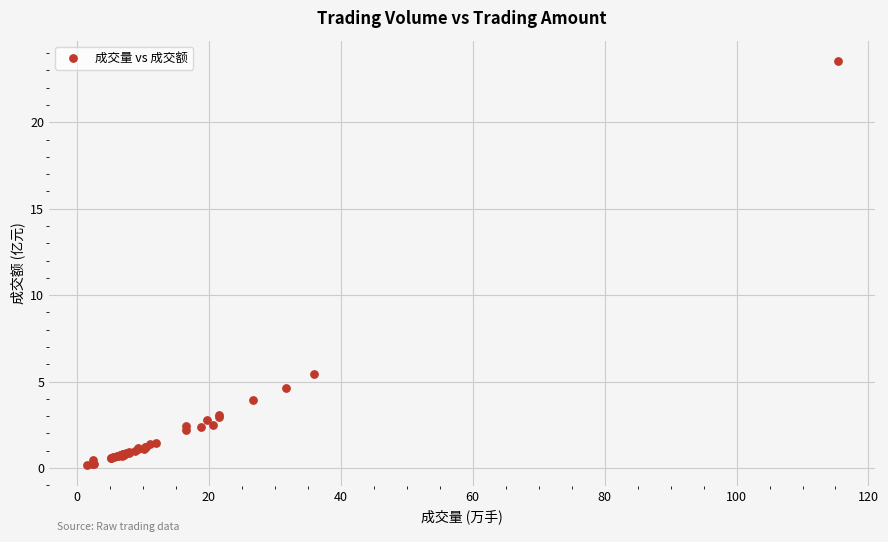

What Y value in the scatter plot is closest to 11?

5.5